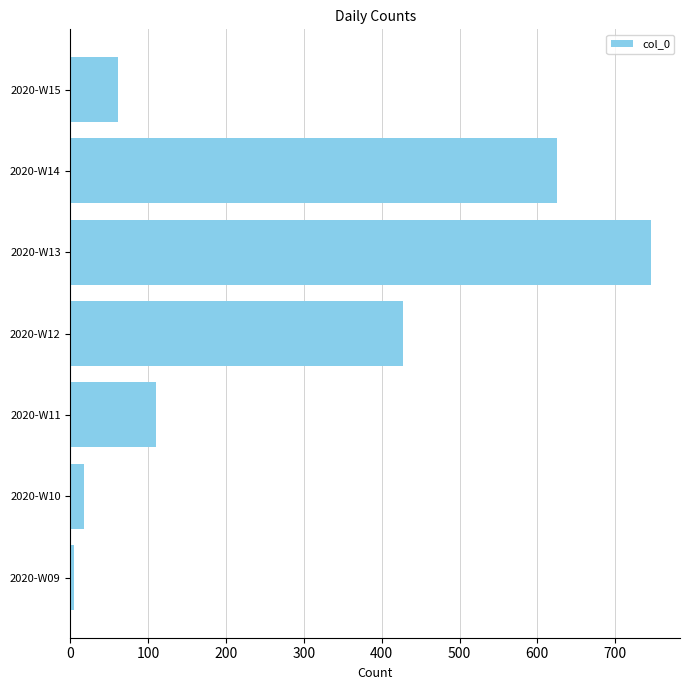

List the labels in order of value, smallest first.

2020-W09, 2020-W10, 2020-W15, 2020-W11, 2020-W12, 2020-W14, 2020-W13